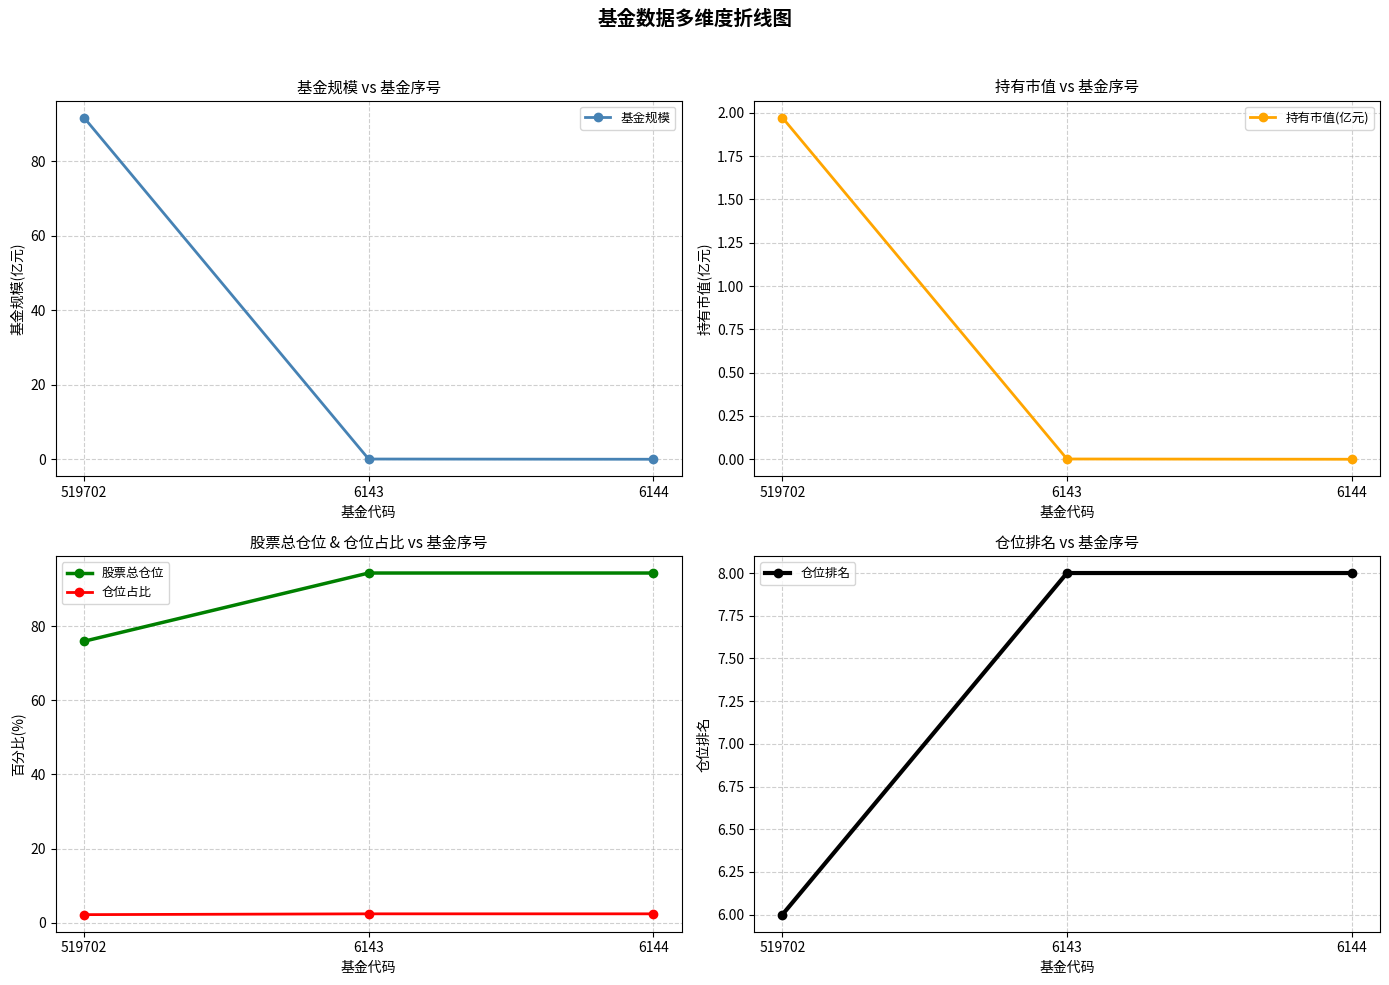

At how many categories does at least one series exceed 50?

3